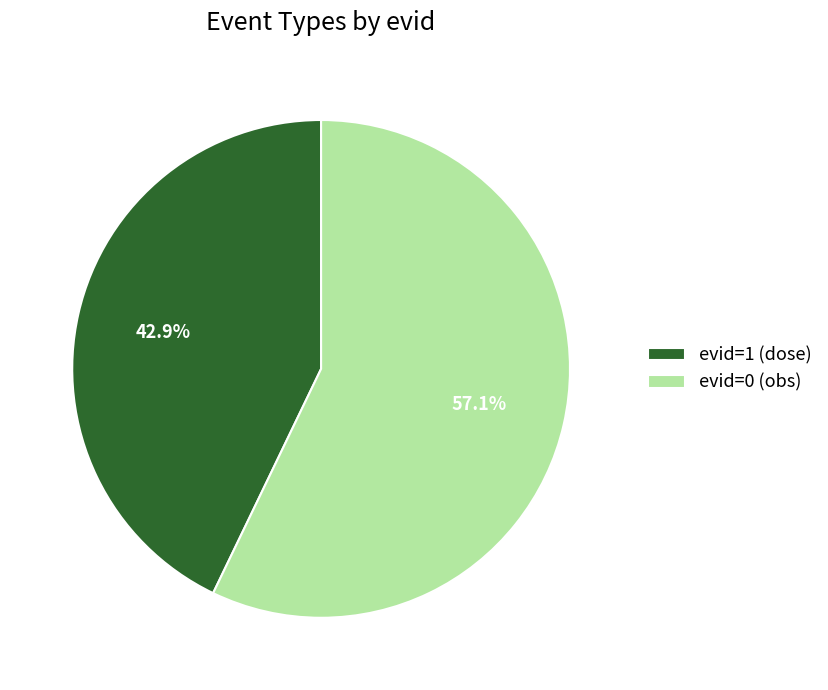

To the nearest percent, what is the difference between the largest and smallest slice percentages?

14%